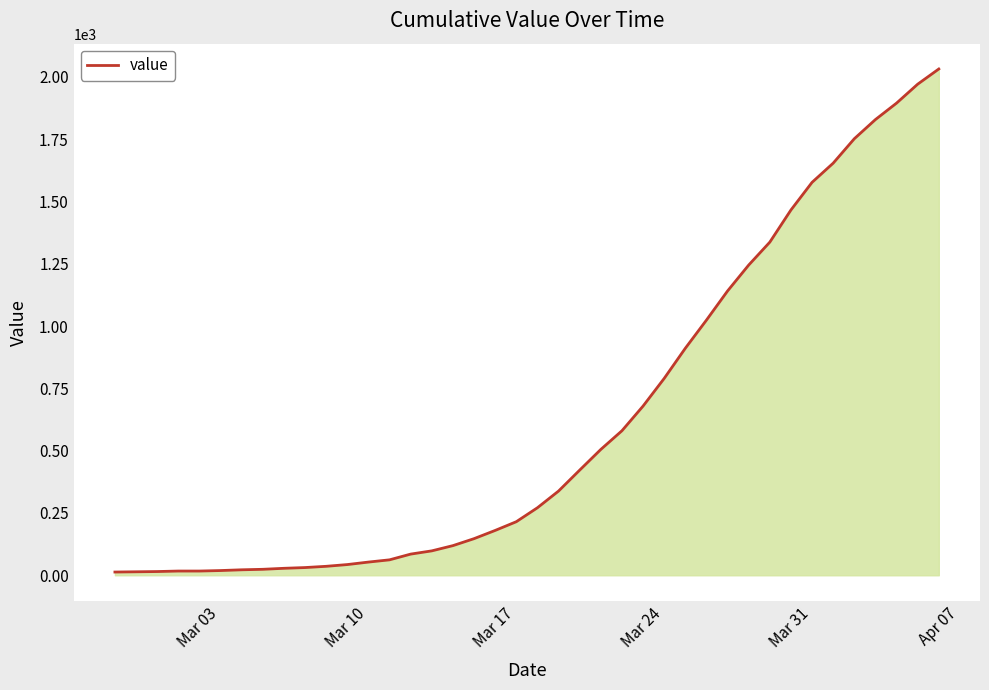

What is the difference between the maximum and minimum values?

2019